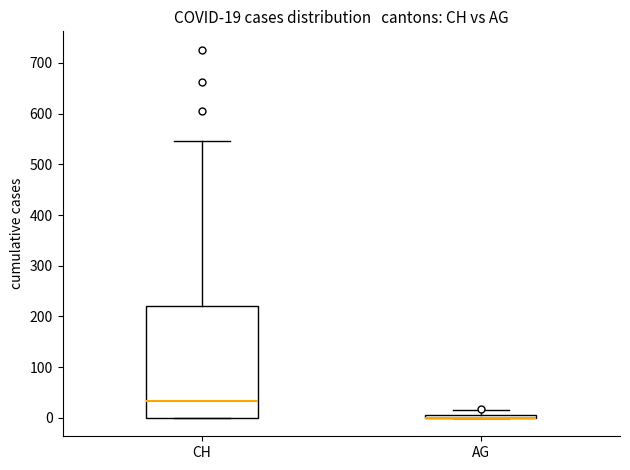

Which box is the tallest, from its lower edge to its upper edge?

CH